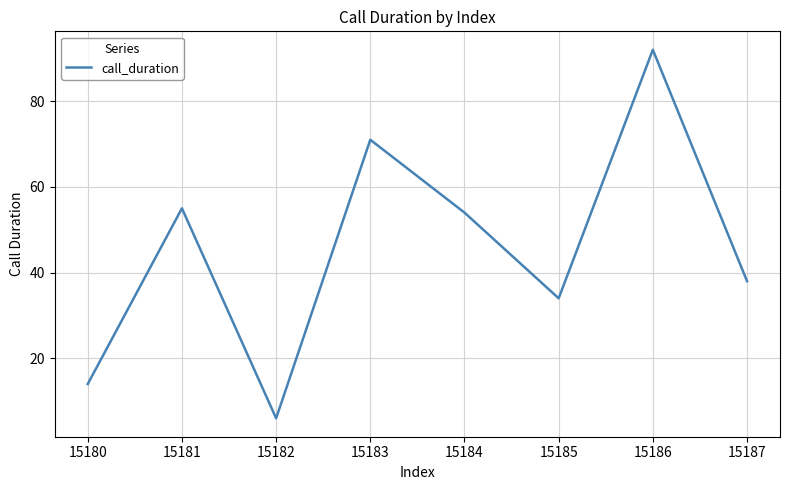

Reading right to left, list all the values displayed in this chart.

15187=38	15186=92	15185=34	15184=54	15183=71	15182=6	15181=55	15180=14